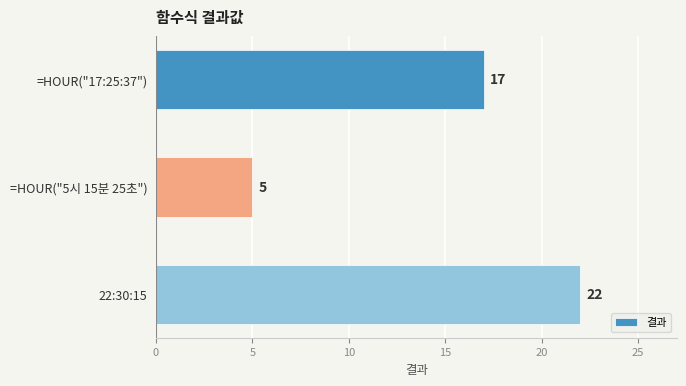

Reading top to bottom, list all the values displayed in this chart.

=HOUR("17:25:37")=17	=HOUR("5시 15분 25초")=5	22:30:15=22